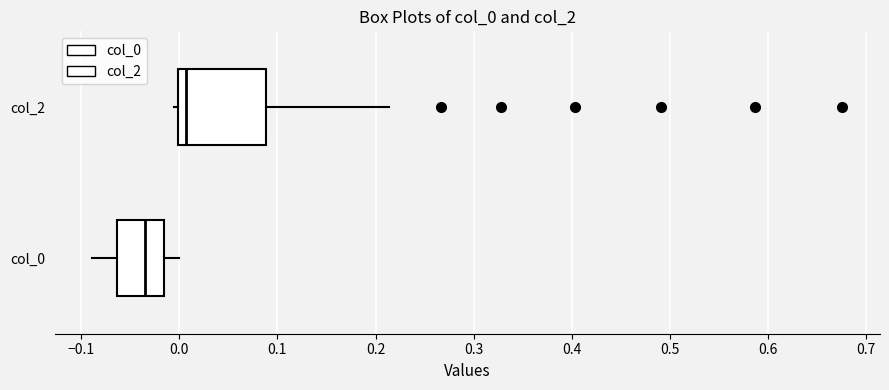

Which box's median line is the furthest to the right?

col_2